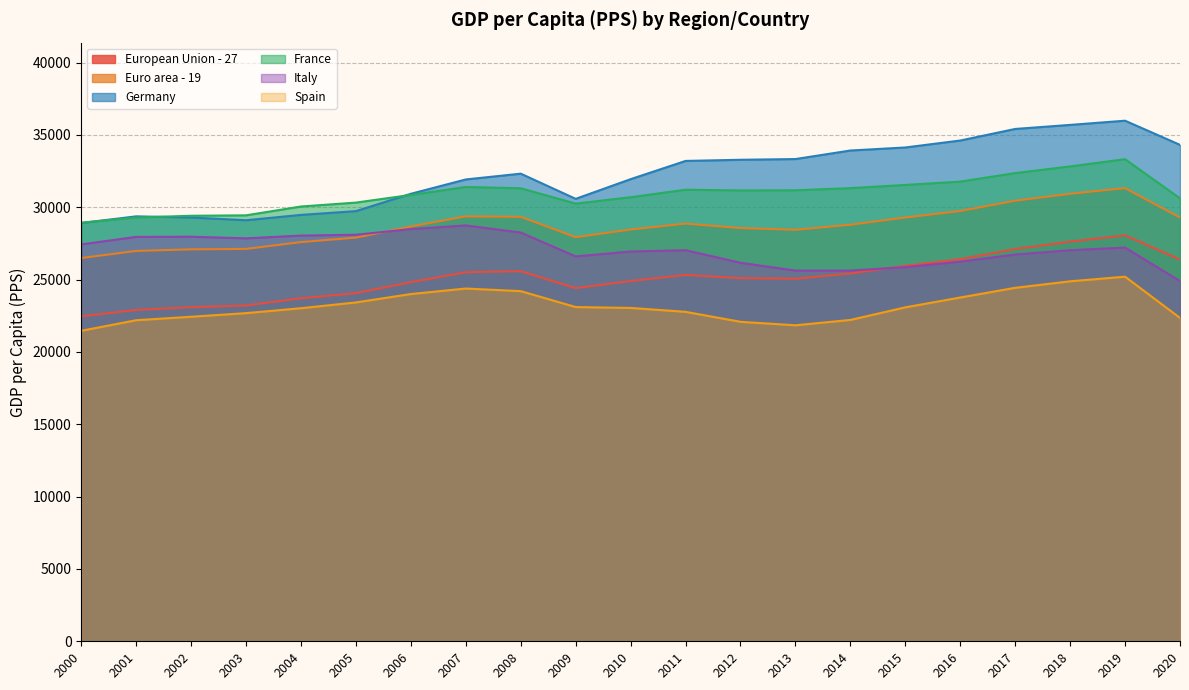

Rank the series at 2006 from lowest to highest value.

Spain, European Union - 27, Italy, Euro area - 19, France, Germany